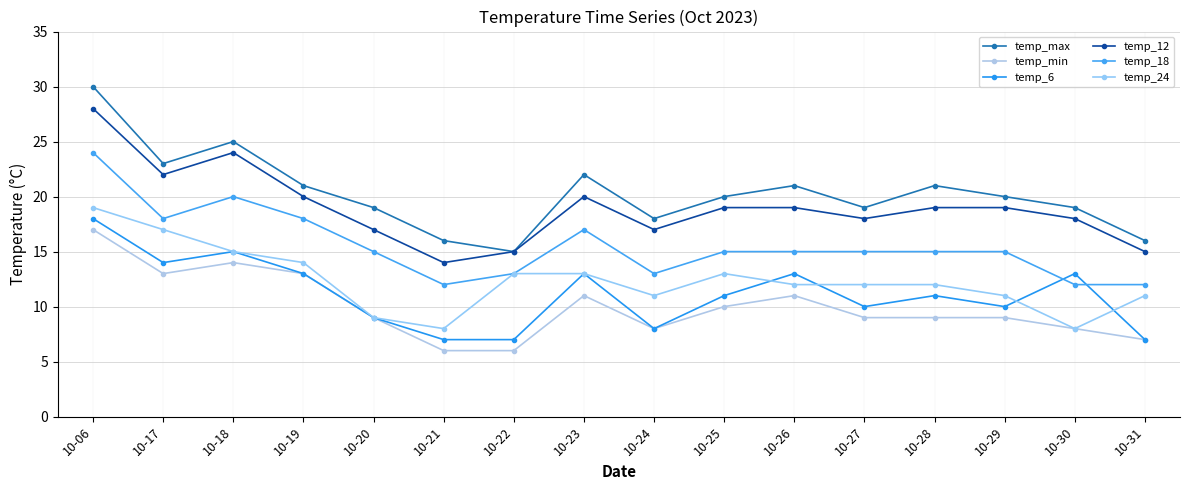

Reading right to left, what are all the values shown in this chart?

temp_max: 16	19	20	21	19	21	20	18	22	15	16	19	21	25	23	30
temp_min: 7	8	9	9	9	11	10	8	11	6	6	9	13	14	13	17
temp_6: 7	13	10	11	10	13	11	8	13	7	7	9	13	15	14	18
temp_12: 15	18	19	19	18	19	19	17	20	15	14	17	20	24	22	28
temp_18: 12	12	15	15	15	15	15	13	17	13	12	15	18	20	18	24
temp_24: 11	8	11	12	12	12	13	11	13	13	8	9	14	15	17	19